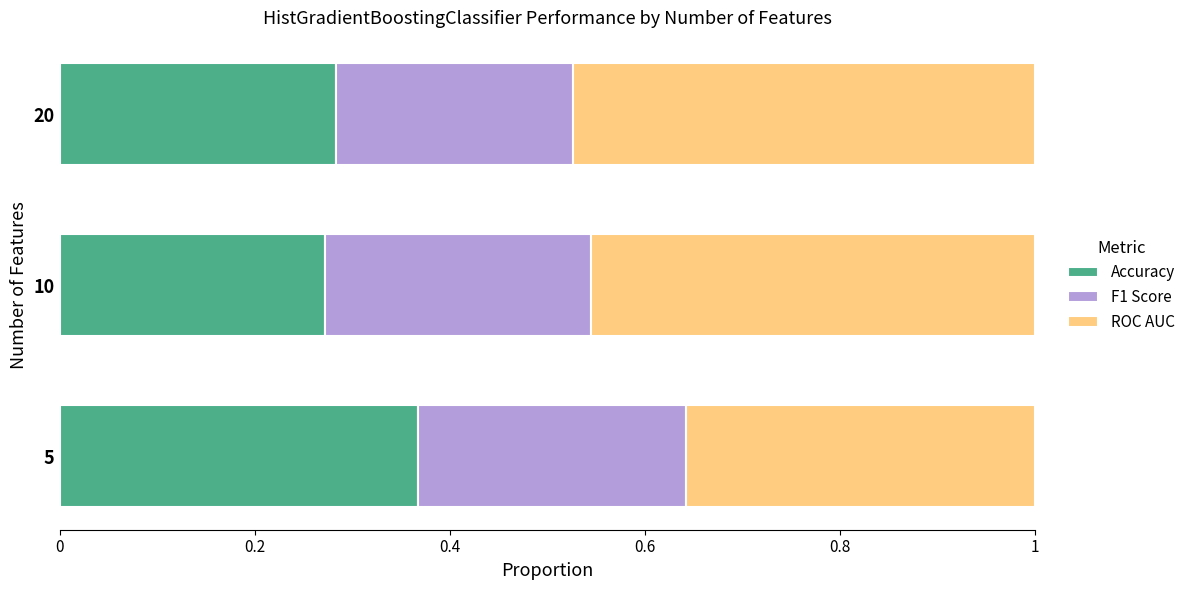

What is the total value across all series at 20?

1.0